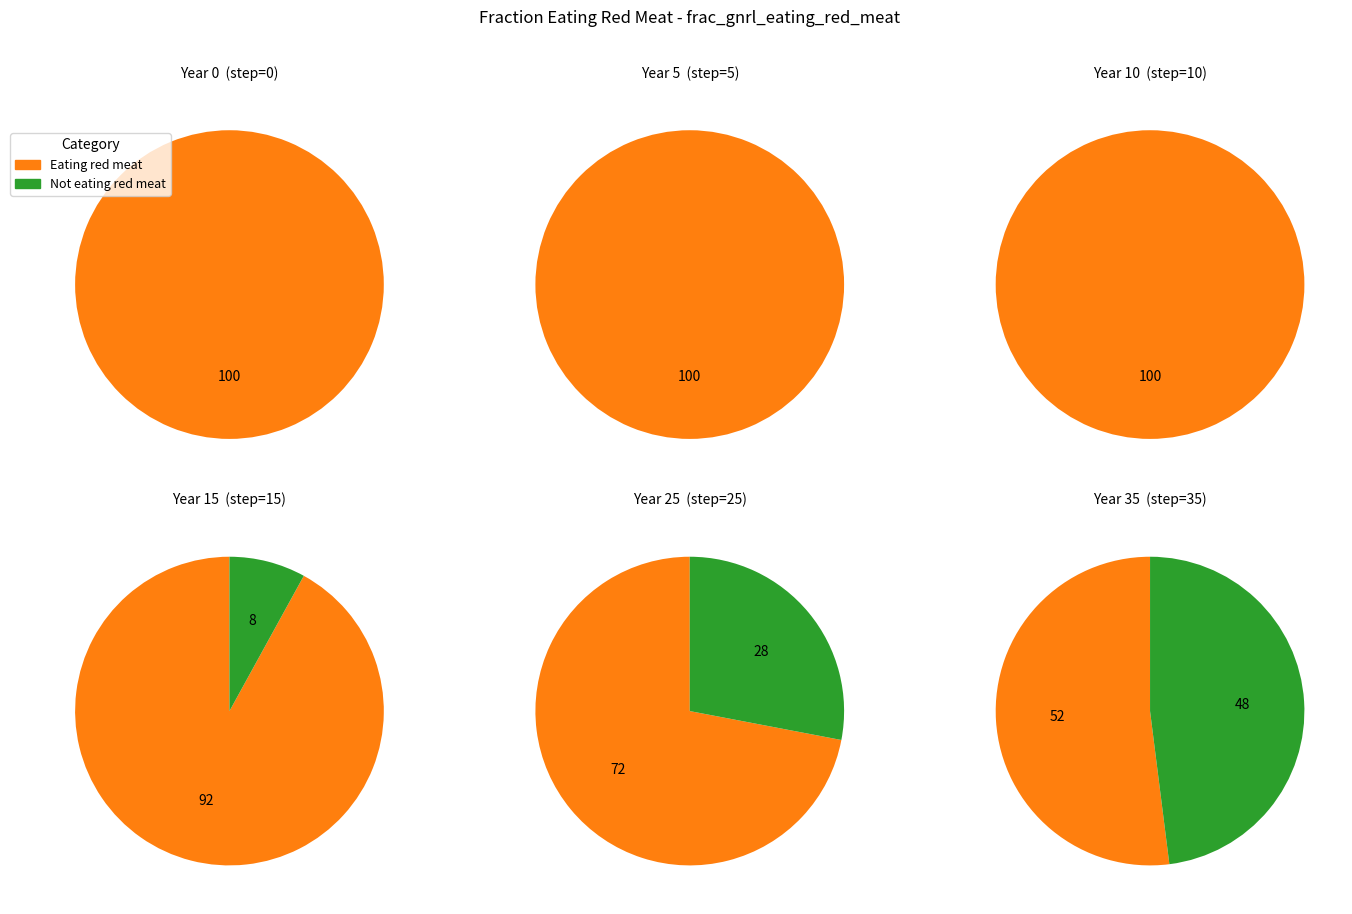

Do 1 and 5 together represent more than half of the pie?

No